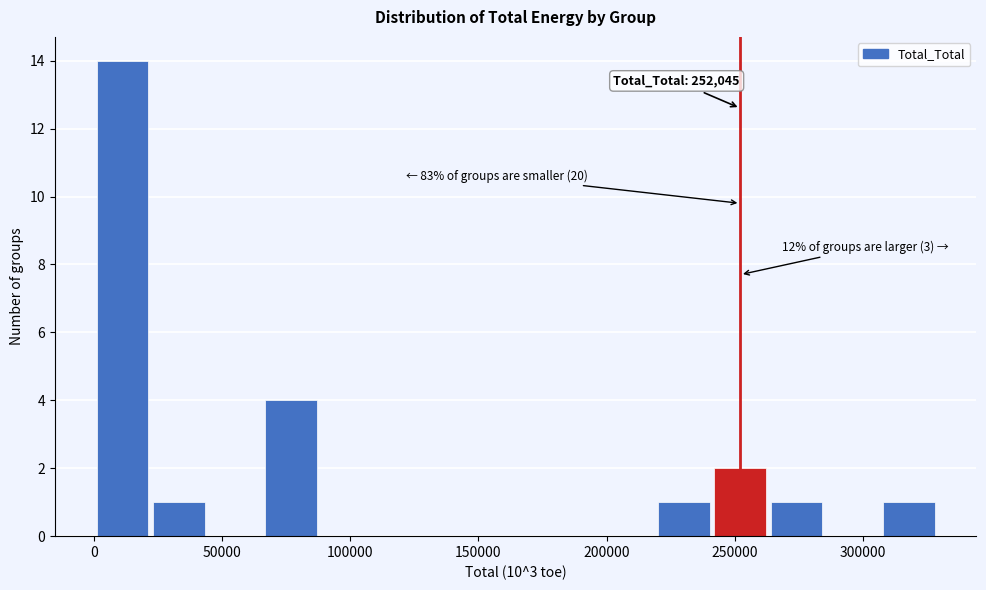

Over which range of the x-axis is the bar tallest?

0 to 25000